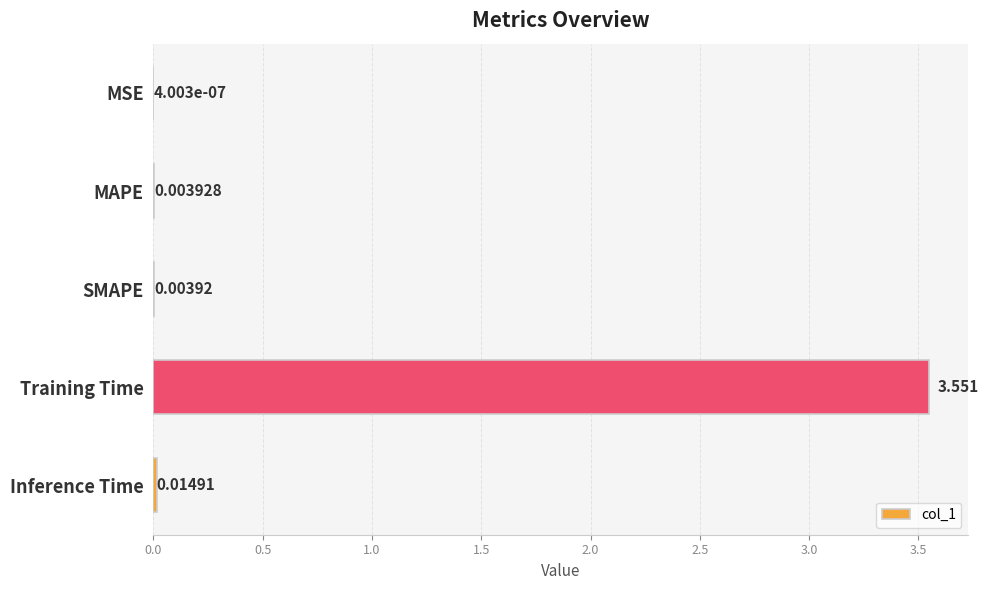

Which category has the highest value across all series?

Training Time